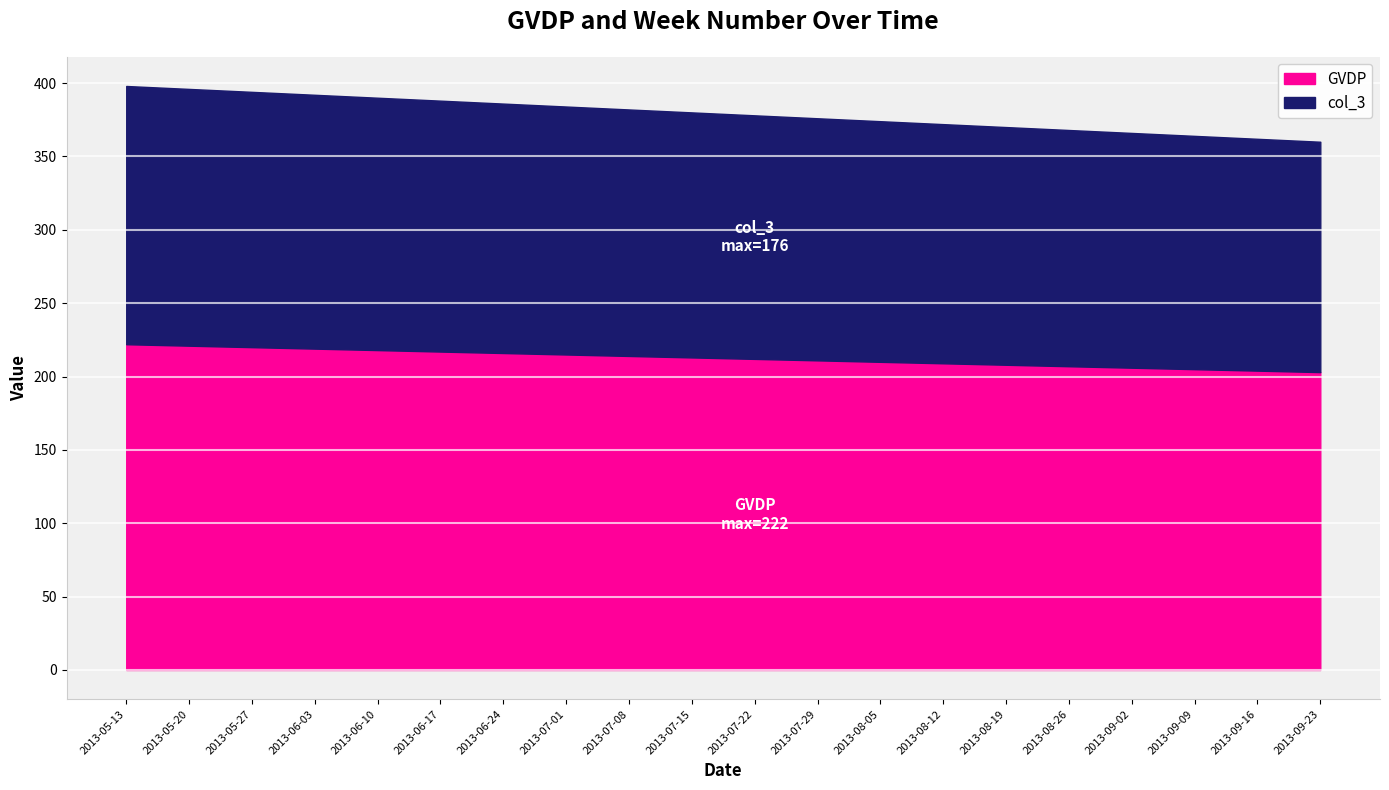

What are all the series names shown in the legend?

GVDP, col_3